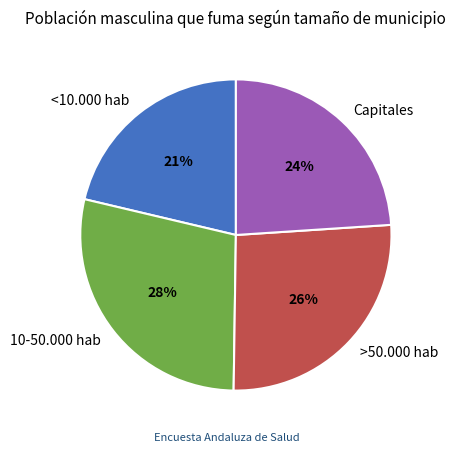

How many segments does this pie chart have?

4